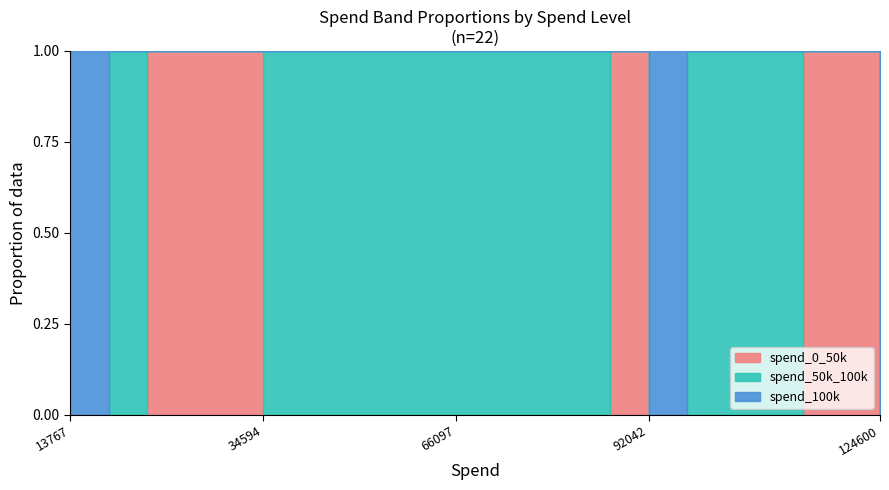

Is the value of spend_0_50k at 15 greater than the value of spend_50k_100k at 2?

No